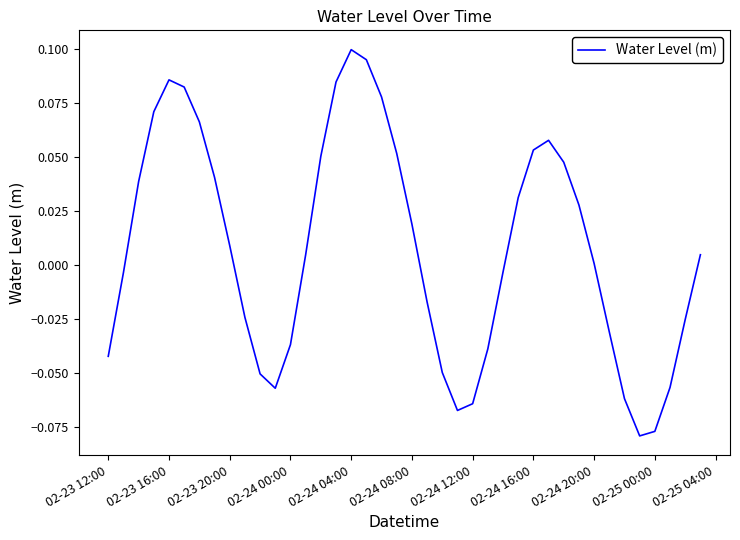

At which category does the chart reach its peak across all series?

02-24 04:00